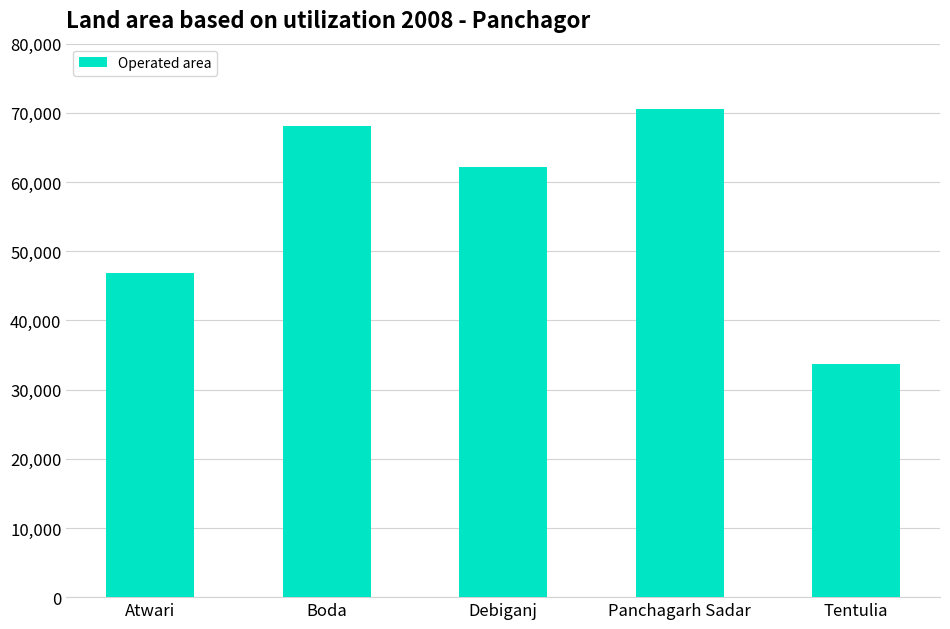

How many bars are there in total?

5